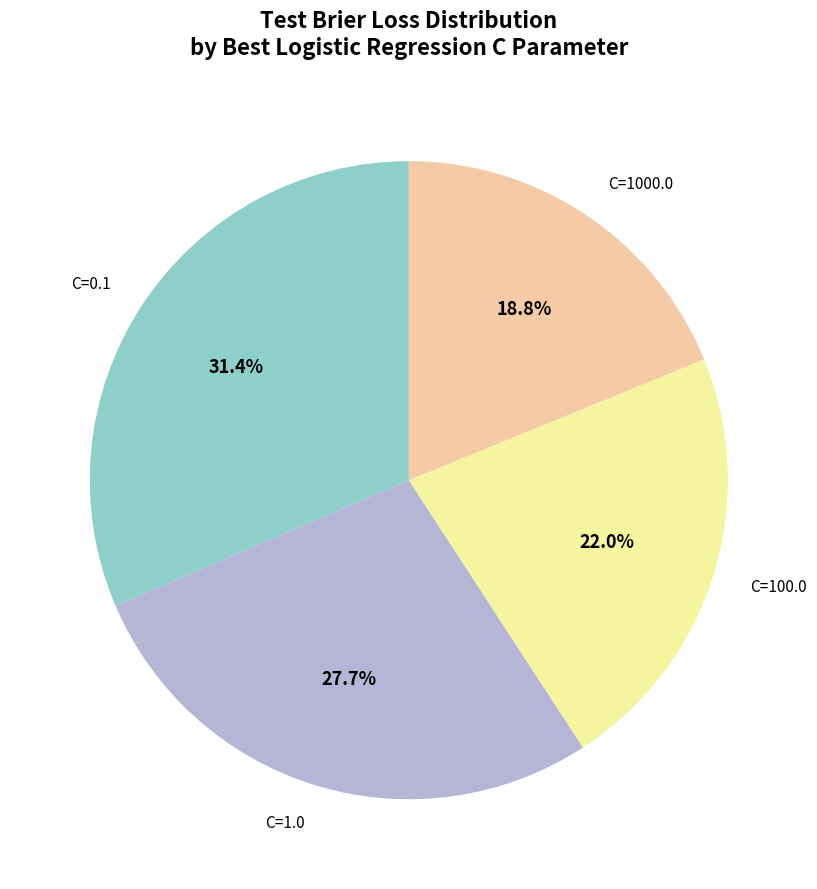

What is the largest slice in the pie chart?

C=0.1